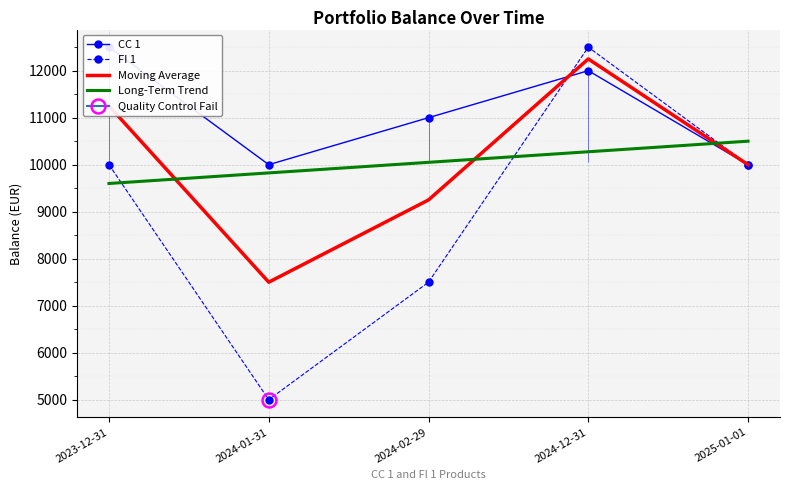

Which series has the largest total across all categories?

CC 1